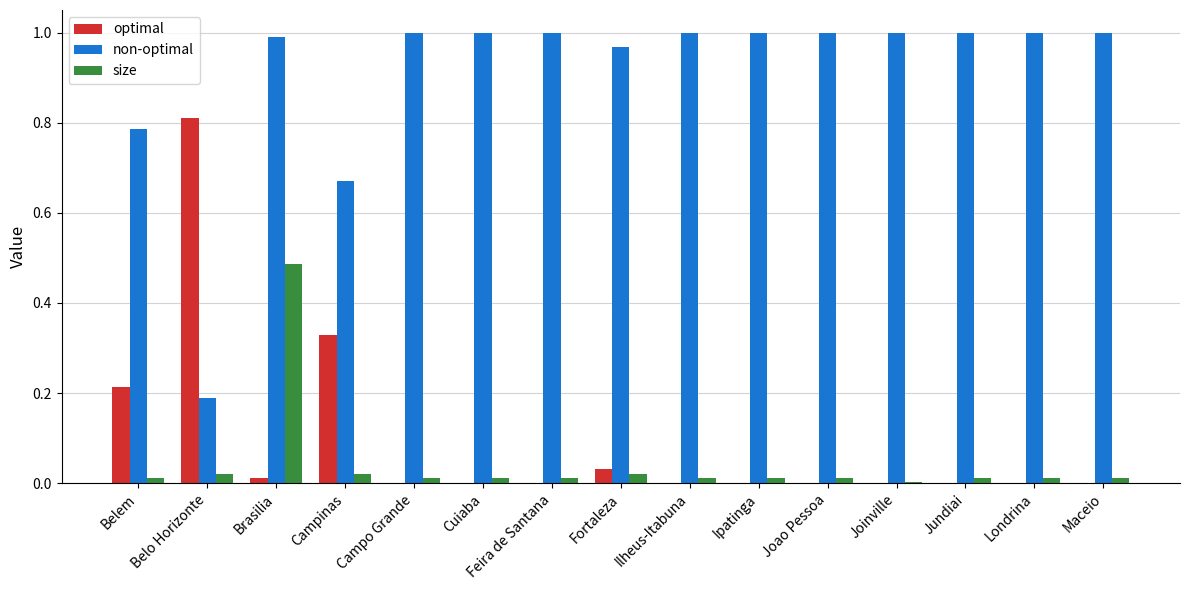

Which series has the largest total across all categories?

non-optimal